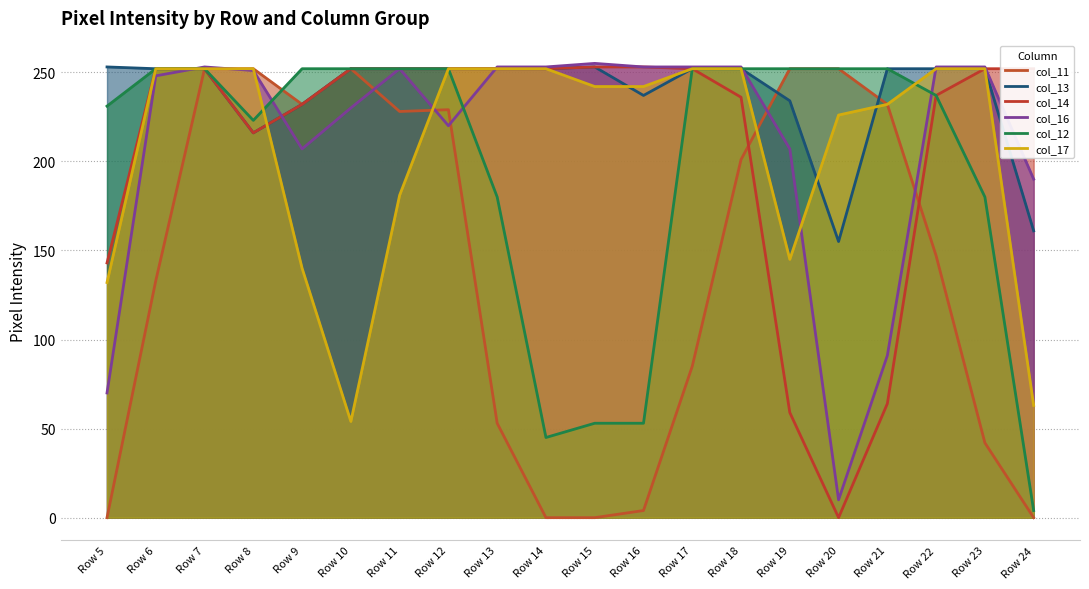

Which series changed the most between Row 8 and Row 12?

col_13